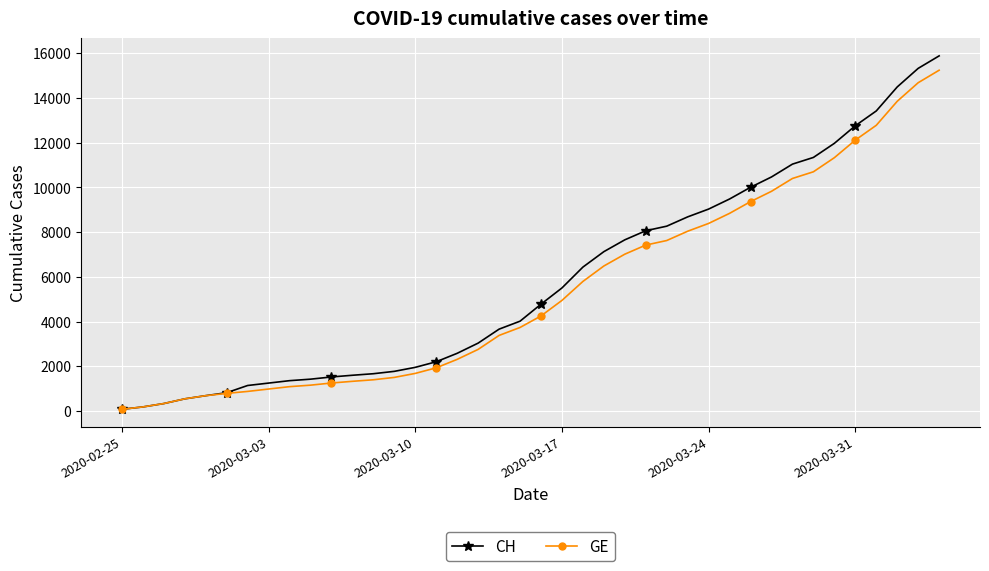

List the series in order of their peak value, lowest first.

GE, CH